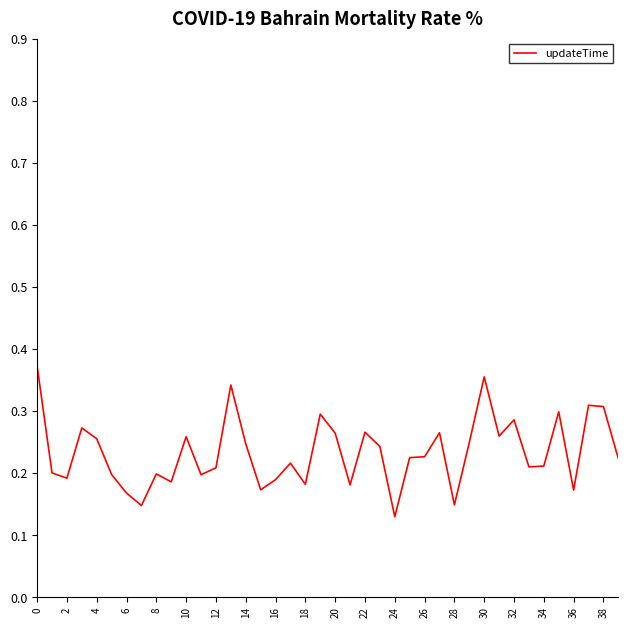

Which label corresponds to the smallest value in the chart?

24